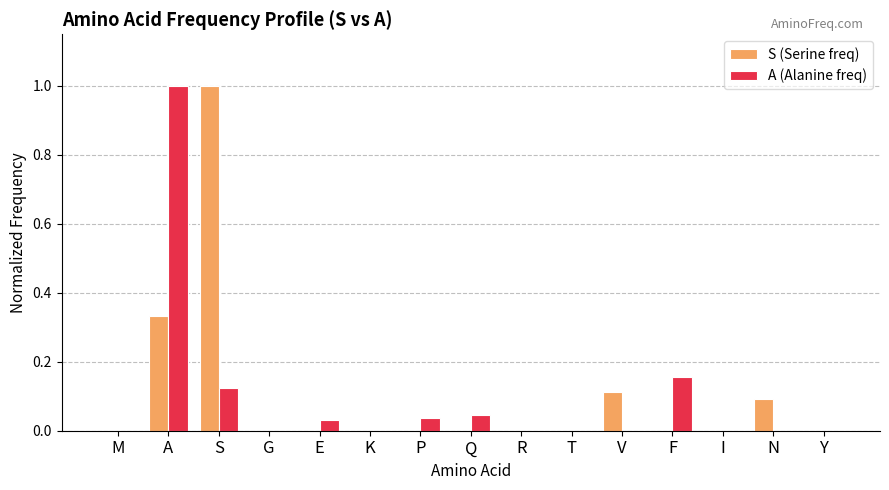

What is the highest value of the S (Serine freq) series?

1.0